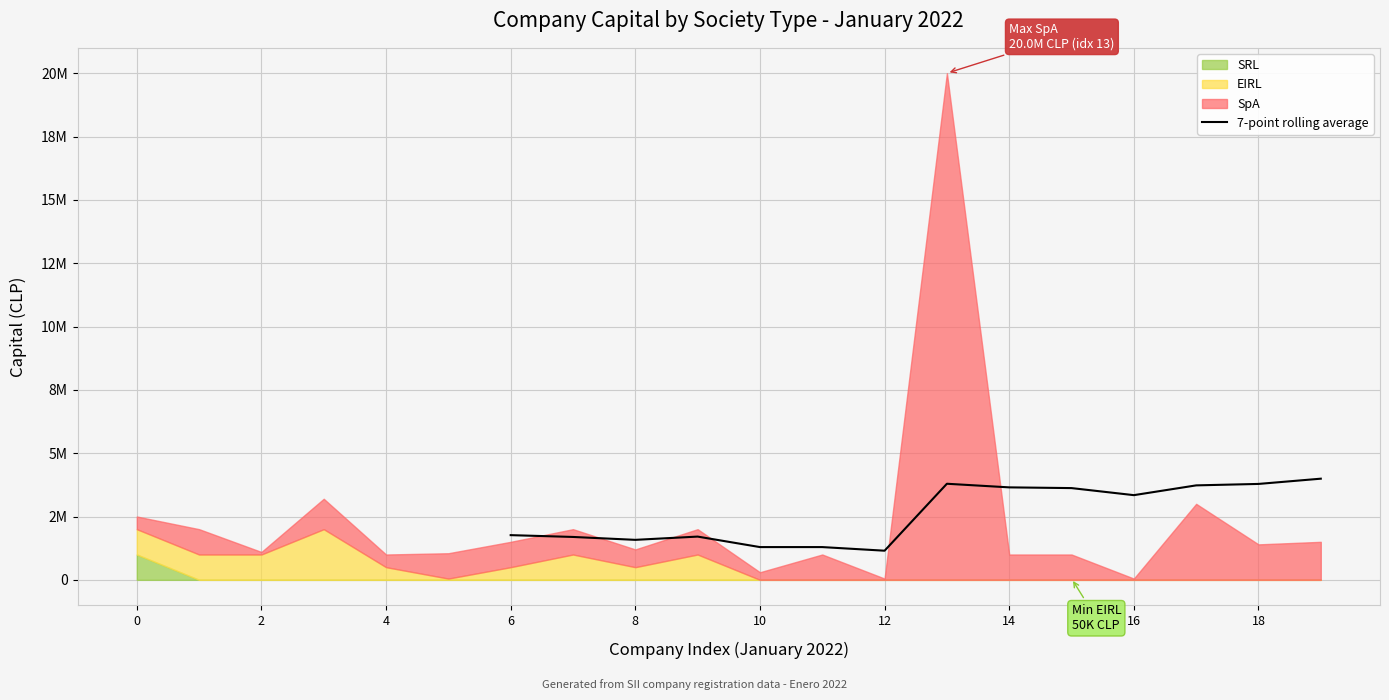

Approximately how many times larger is the value at 14 compared to 6?

2.2